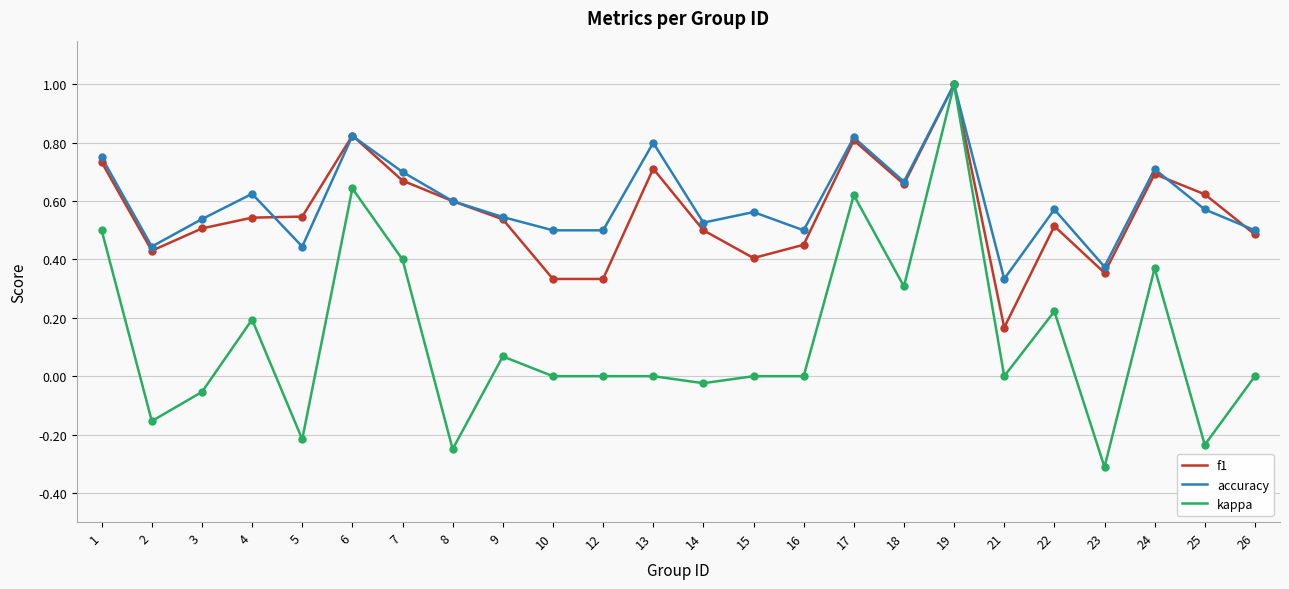

Which series has the largest total across all categories?

accuracy